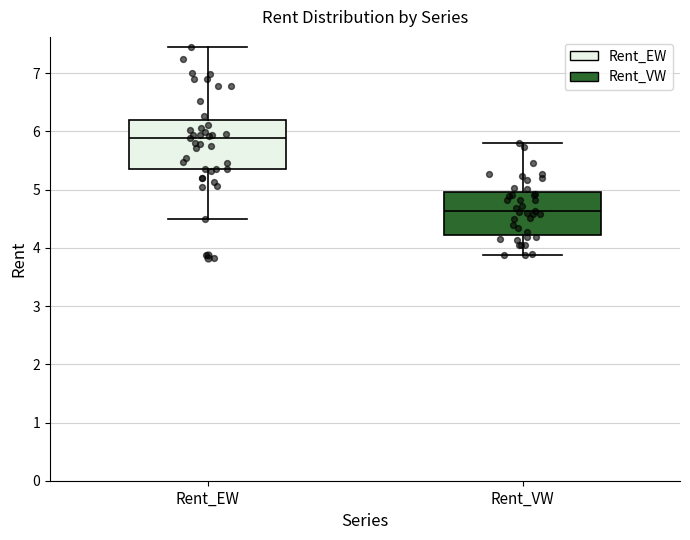

Where is the lower edge of the box for Rent_VW on the y-axis? The values are not printed on the chart, so give them approximately, as read against the axis.

4.2